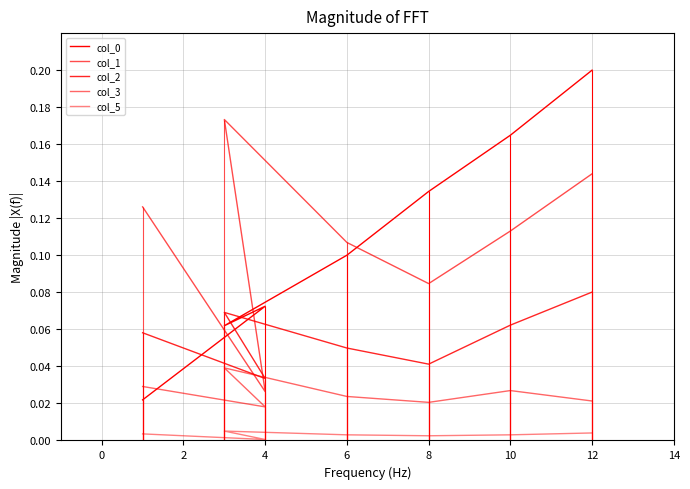

In col_1, how many points are higher than both neighbors (excluding endpoints)?

1